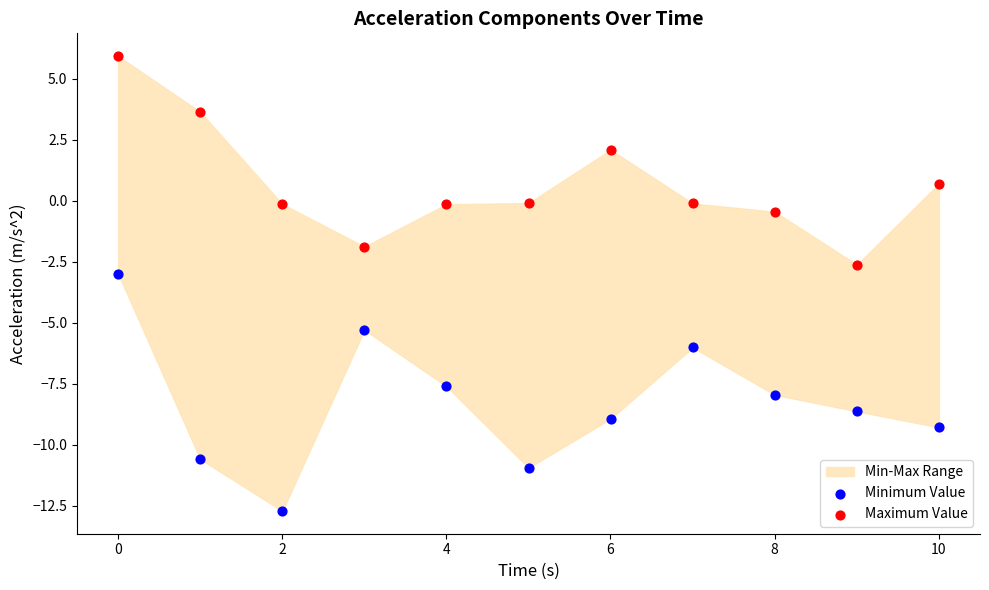

In the Maximum Value series, what Y value is closest to 1?

0.7